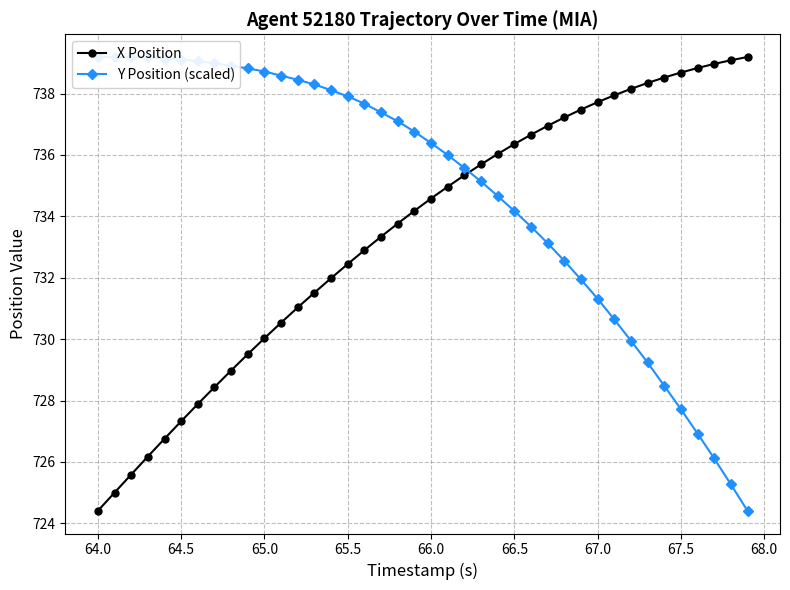

At which label does X Position reach its minimum?

64.0